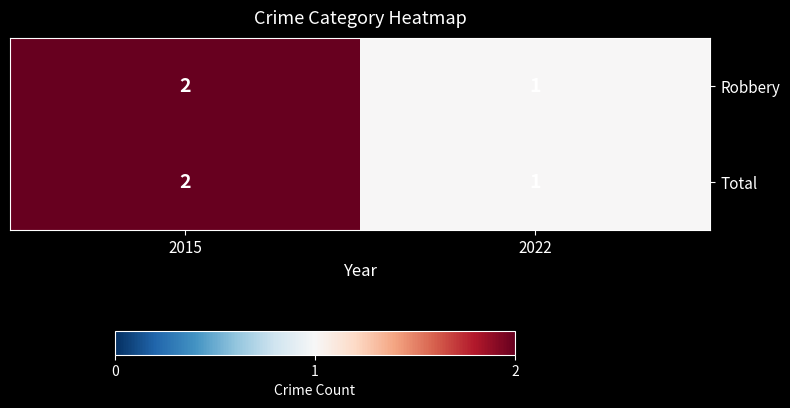

List the labels in order of Robbery value, smallest first.

2022, 2015